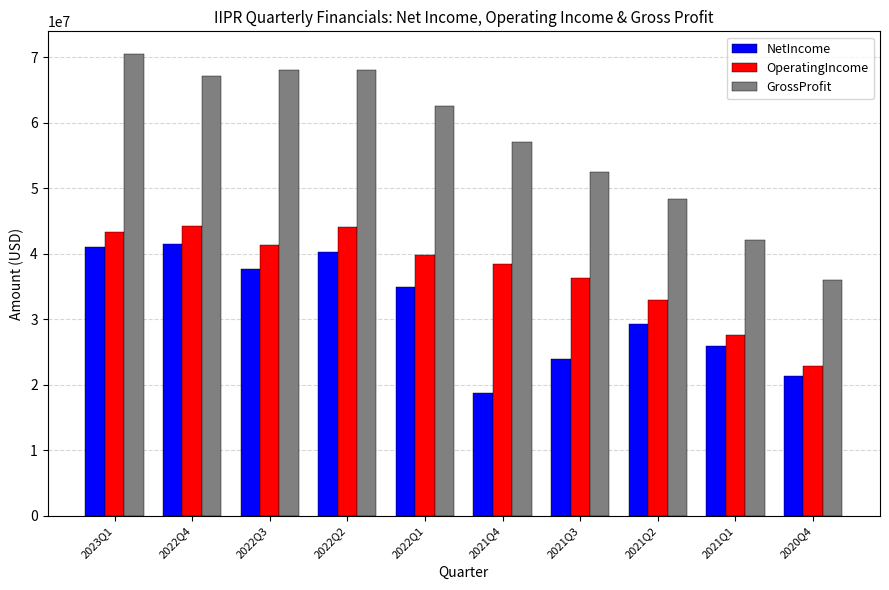

At how many categories does at least one series exceed 54092778?

6